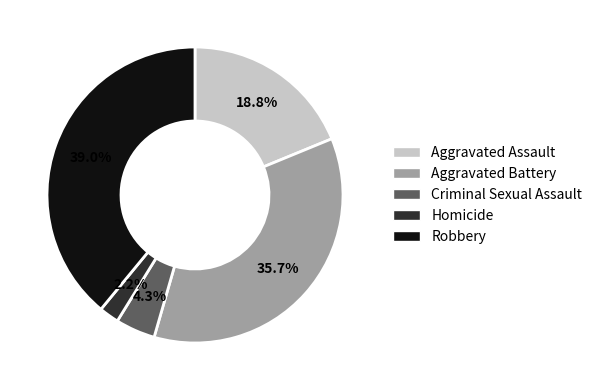

Which has a higher value, Aggravated Battery or Criminal Sexual Assault?

Aggravated Battery